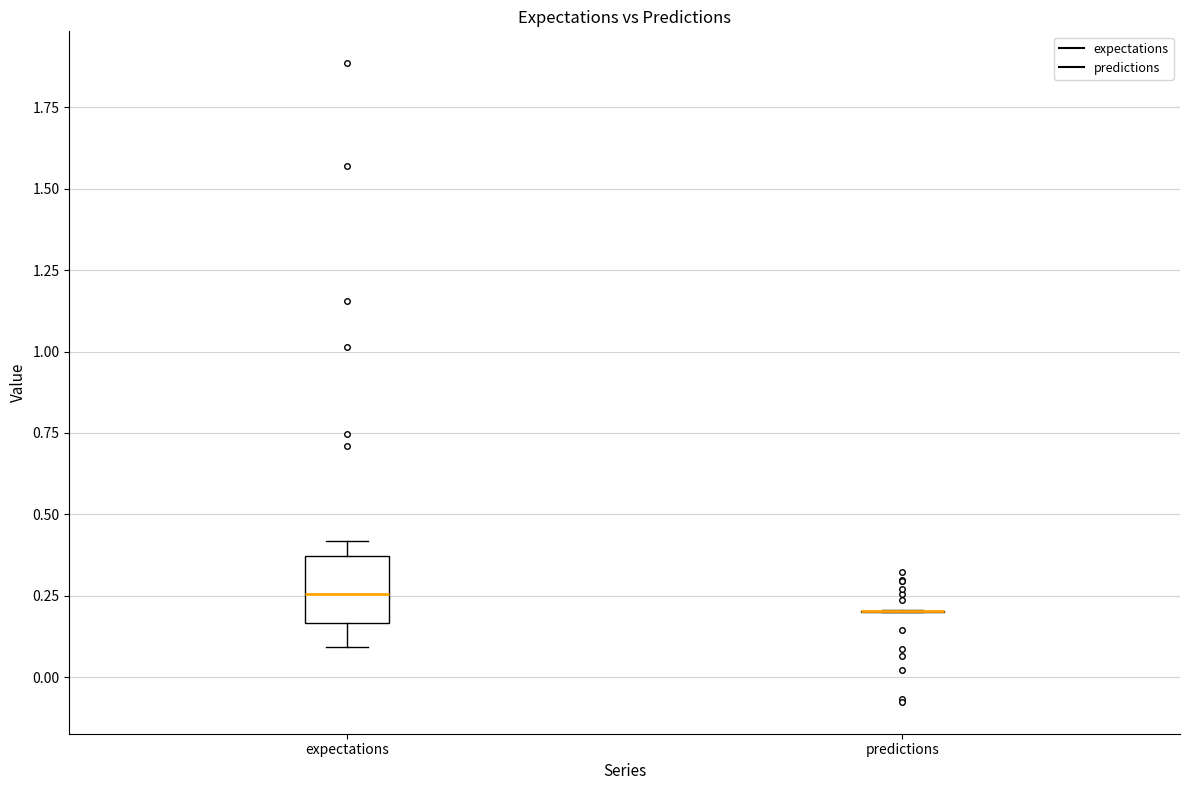

Which box is the tallest, from its lower edge to its upper edge?

expectations